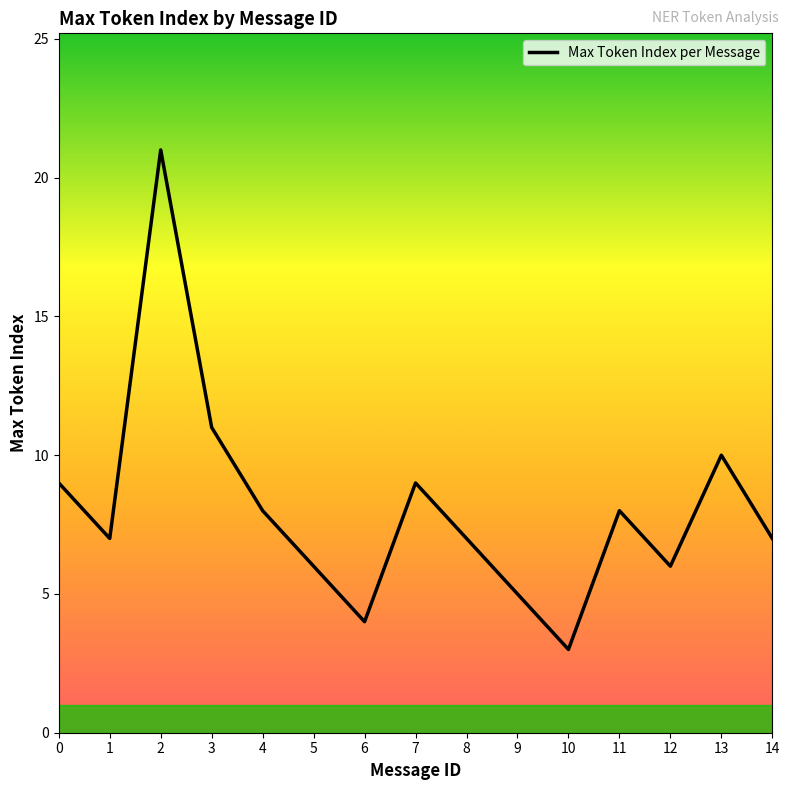

What is the difference between the values at 14 and 7?

2